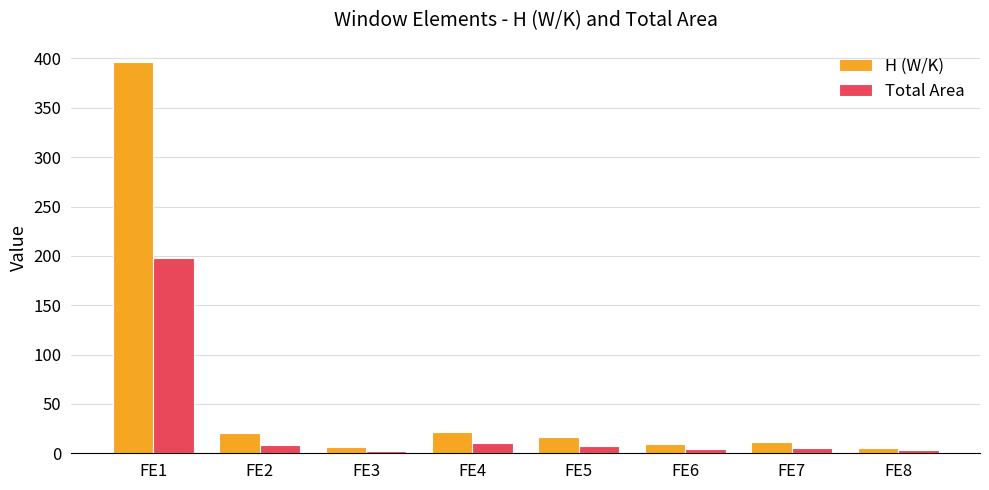

At which label does Total Area first exceed 7?

FE1